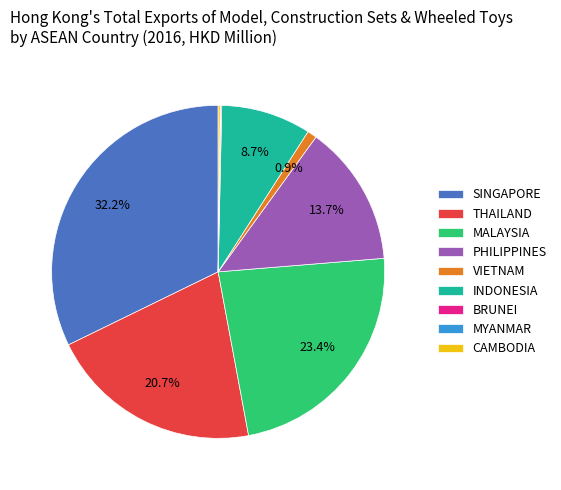

Combined, do SINGAPORE and MALAYSIA account for over 50%?

Yes